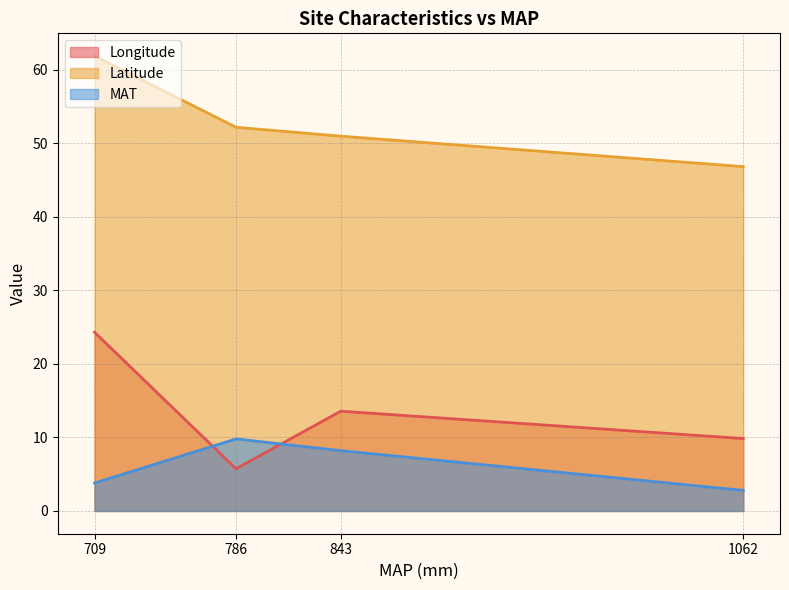

True or false: Latitude and MAT cross at least once.

False